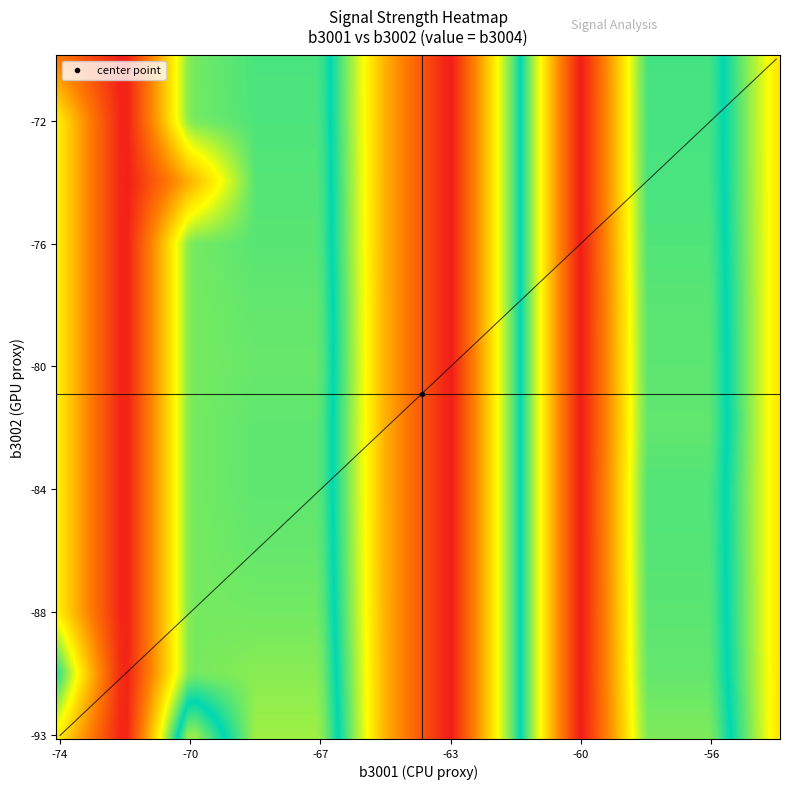

Which series has the largest total across all categories?

b3004_values